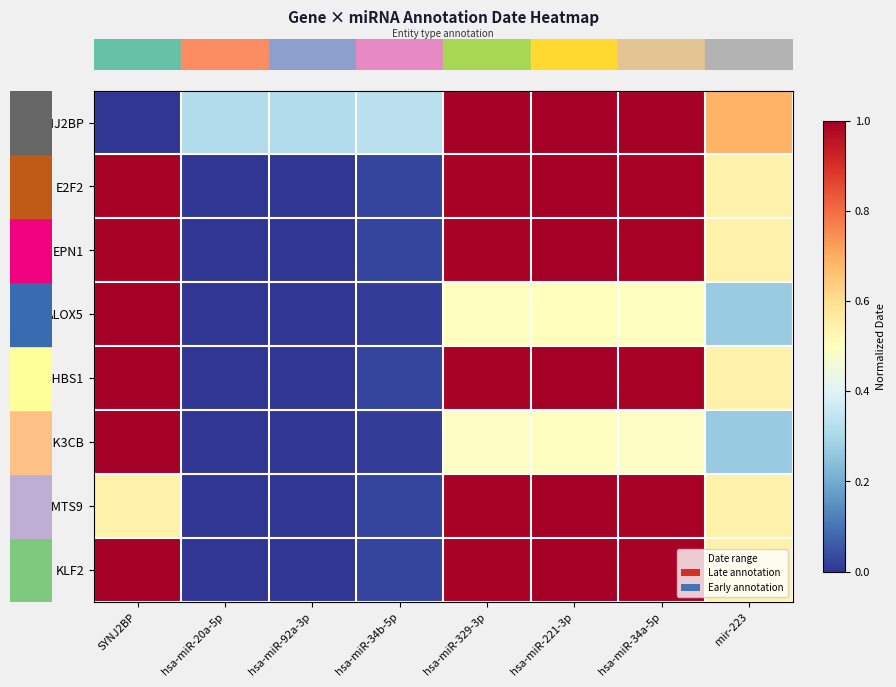

What is the difference between the highest and lowest values at hsa-miR-92a-3p?

0.3